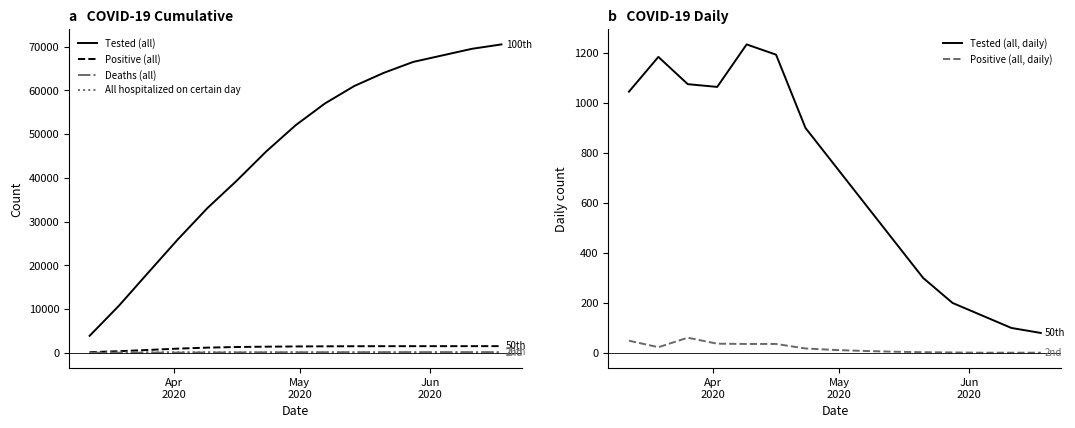

True or false: Tested (all, daily) and Positive (all, daily) cross at least once.

False